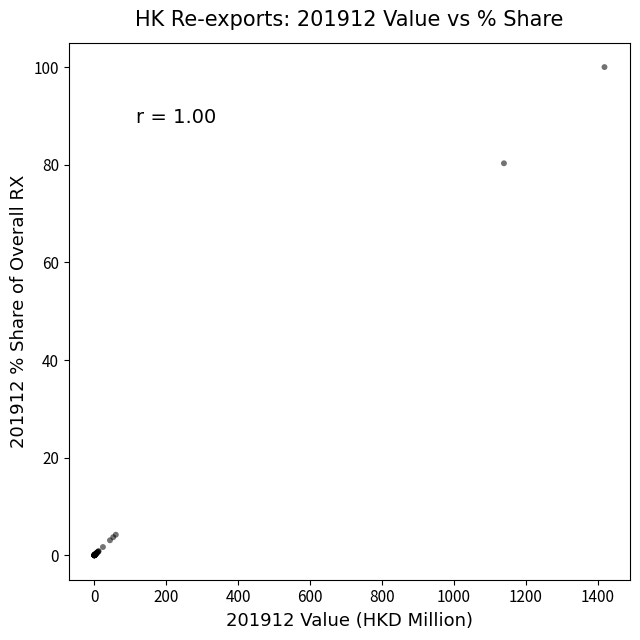

What Y value in the scatter plot is closest to 50?

80.3